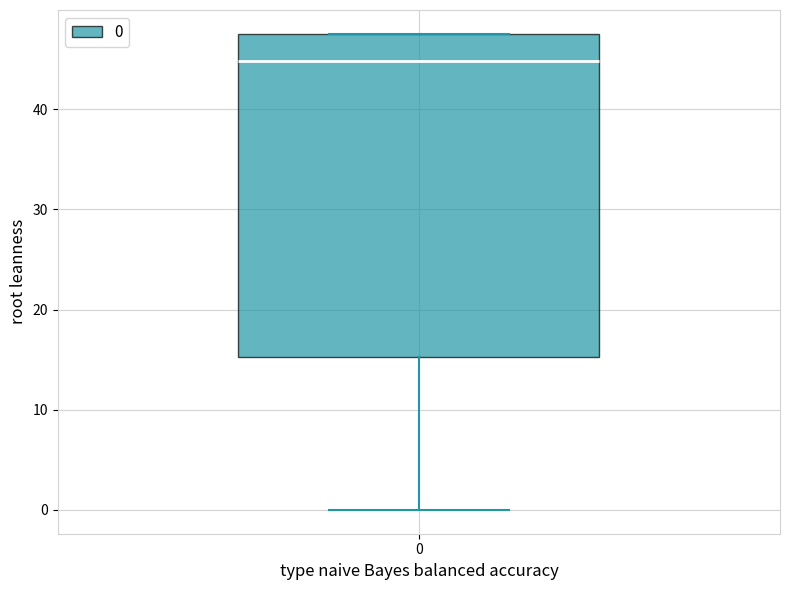

Where is the upper edge of the box at x = 0 on the y-axis? The values are not printed on the chart, so give them approximately, as read against the axis.

48